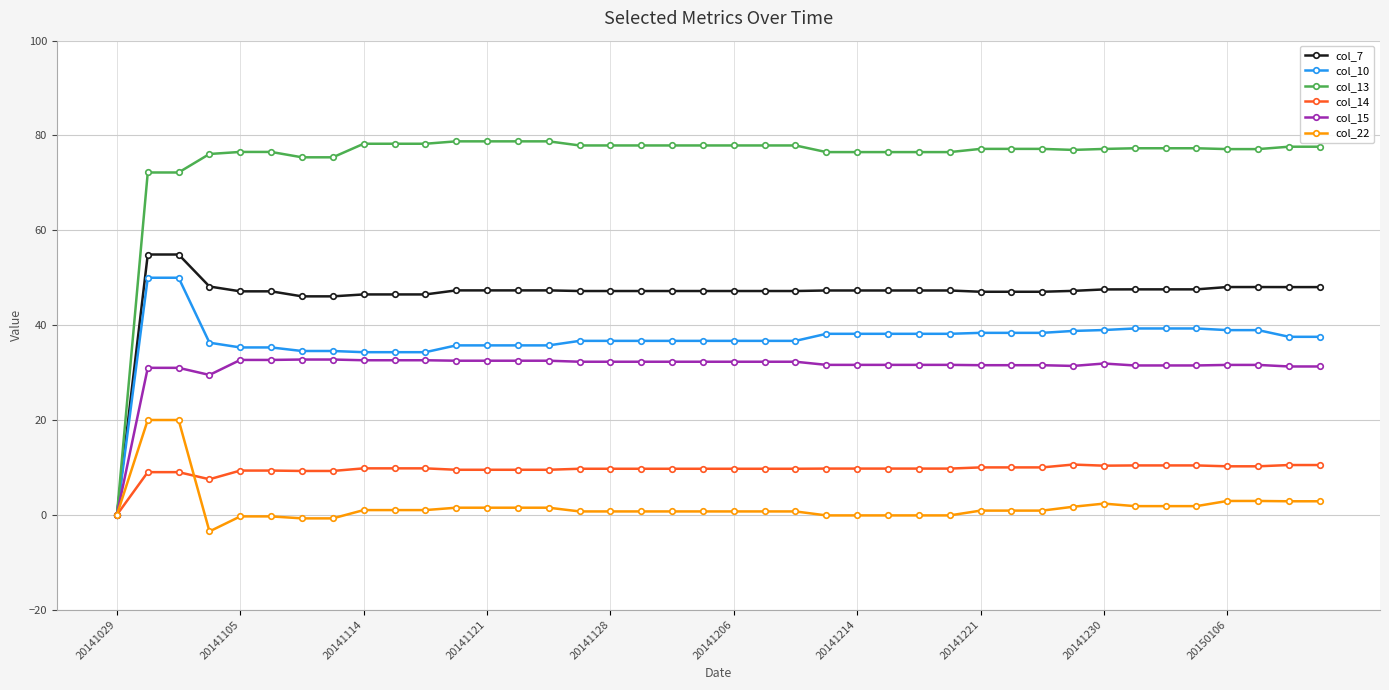

Which series has the largest total across all categories?

col_13